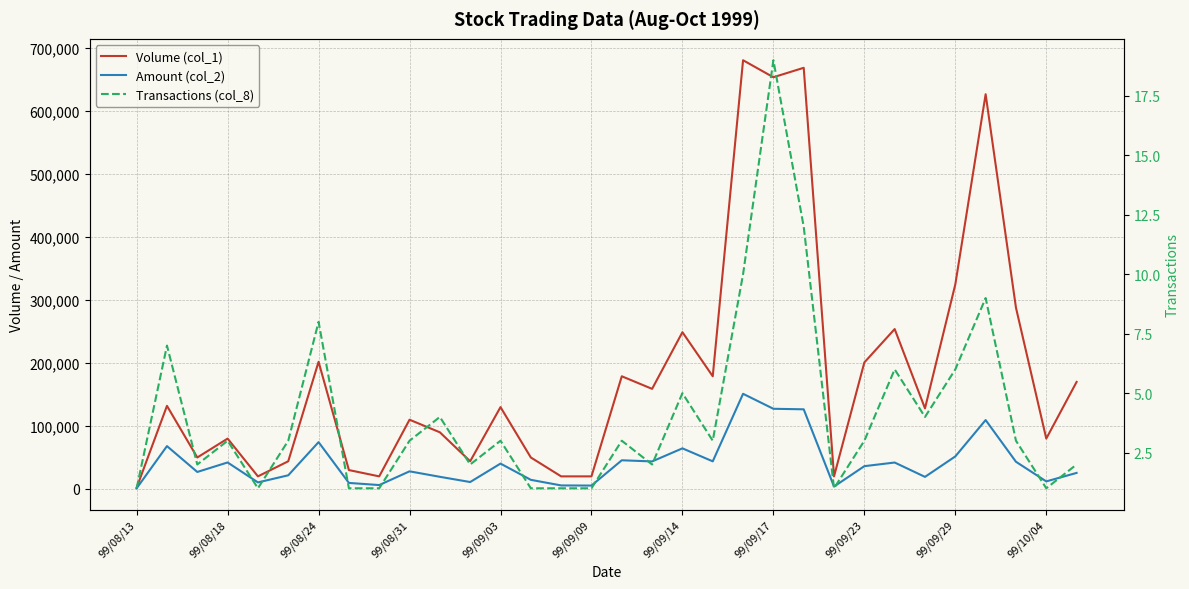

Which series has the largest total across all categories?

Volume (col_1)